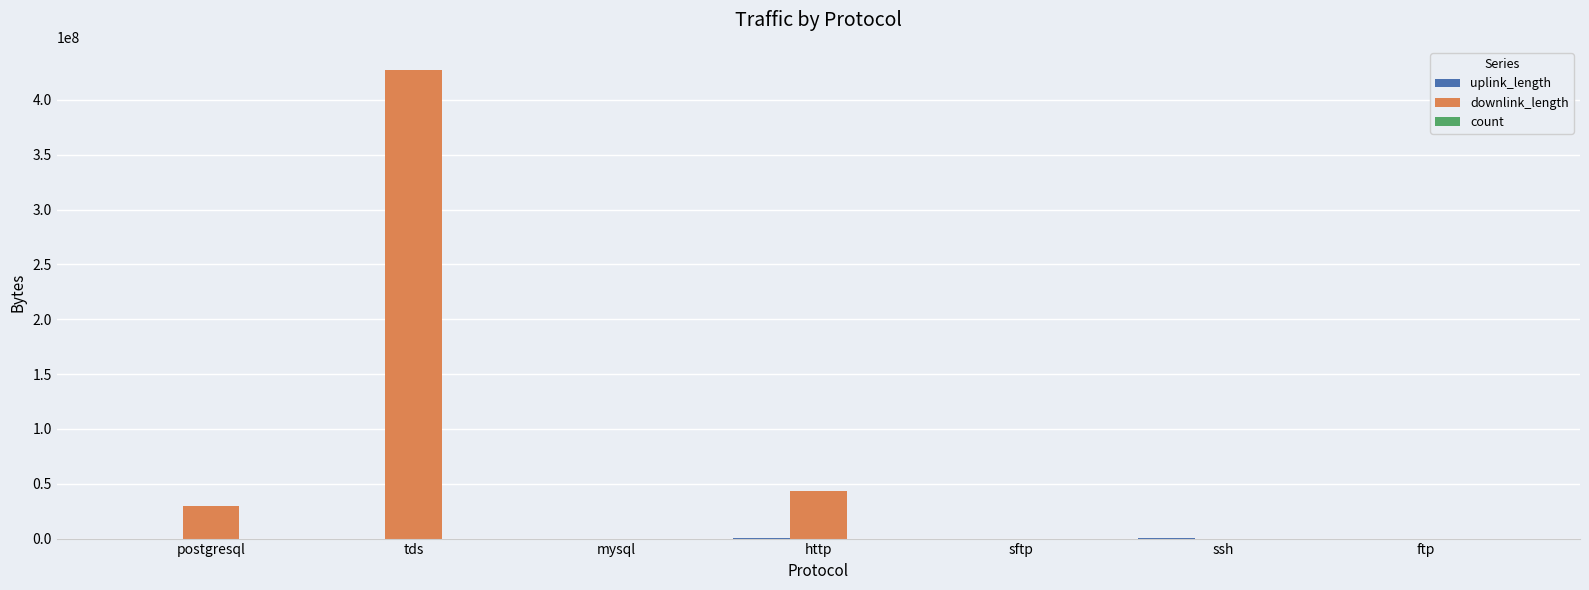

Which series has the widest spread of values?

downlink_length